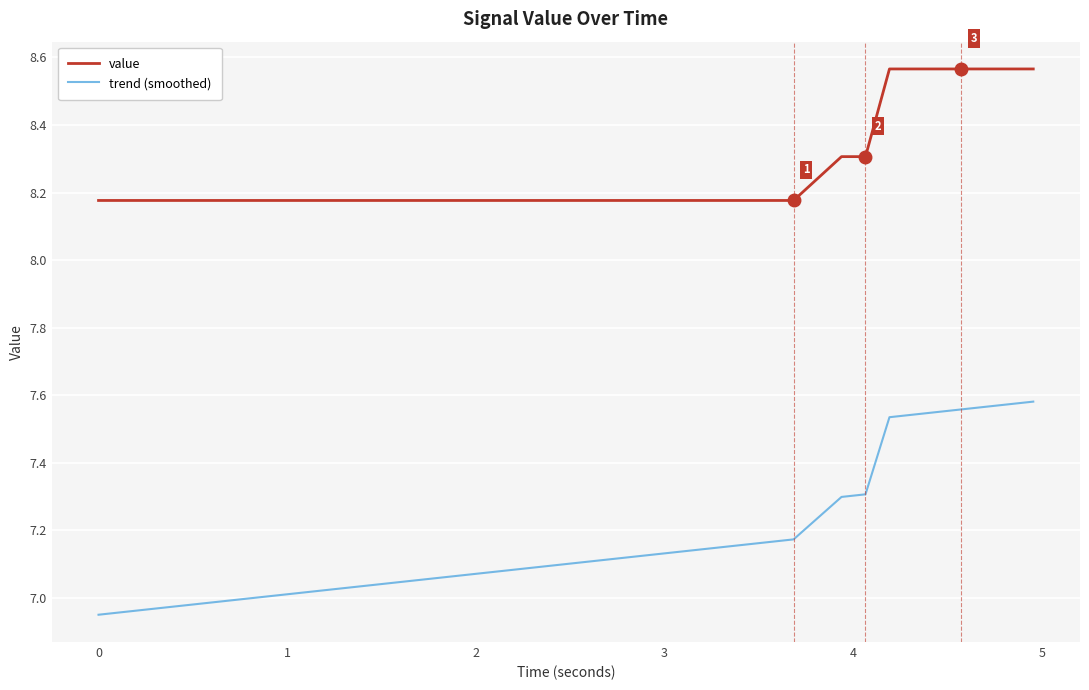

What is the difference between the maximum and minimum values in the trend (smoothed) series?

0.6